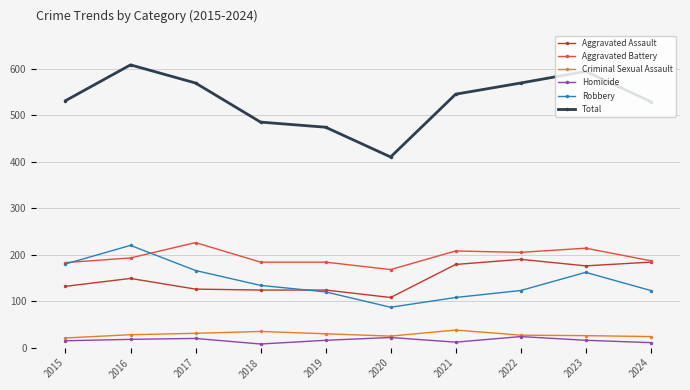

The Total series shows 545 at 2021. True or false?

True